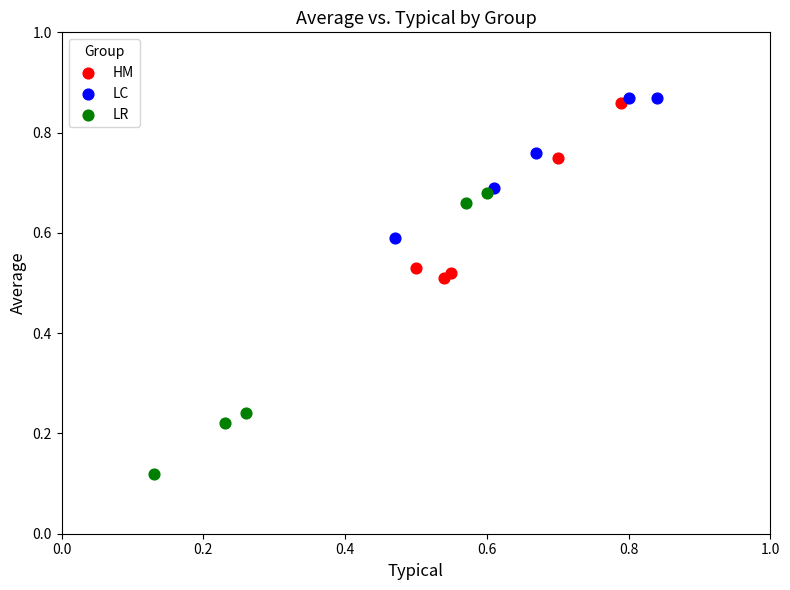

What are all the series names shown in the legend?

HM, LC, LR